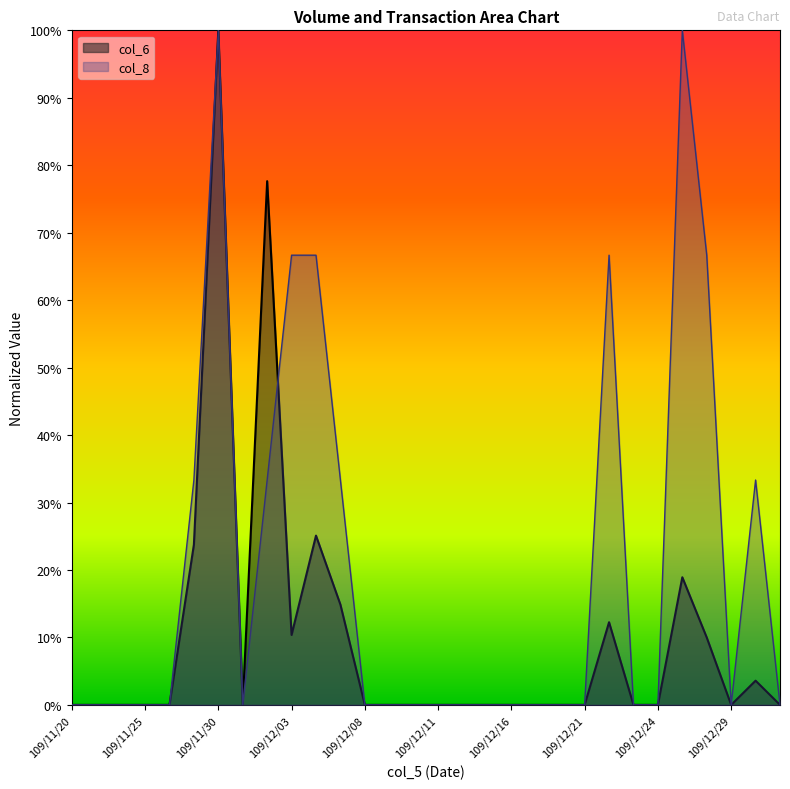

Reading left to right, what are all the values shown in this chart?

col_6: 0.0	0.0	0.0	0.0	0.0	0.2	1.0	0.0	0.8	0.1	0.3	0.1	0.0	0.0	0.0	0.0	0.0	0.0	0.0	0.0	0.0	0.0	0.1	0.0	0.0	0.2	0.1	0.0	0.0	0.0
col_8: 0.0	0.0	0.0	0.0	0.0	0.3	1.0	0.0	0.3	0.7	0.7	0.3	0.0	0.0	0.0	0.0	0.0	0.0	0.0	0.0	0.0	0.0	0.7	0.0	0.0	1.0	0.7	0.0	0.3	0.0